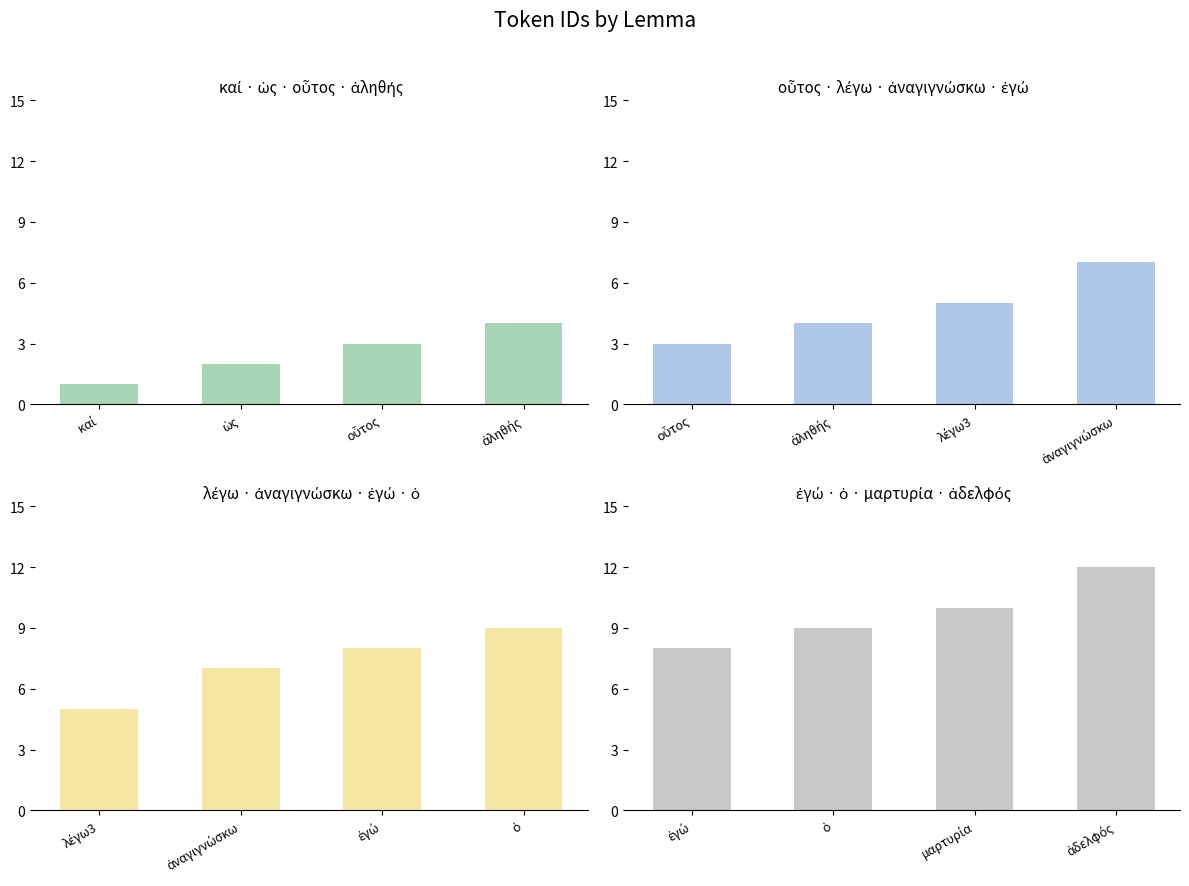

How many data points in group_1 are above 3?

1